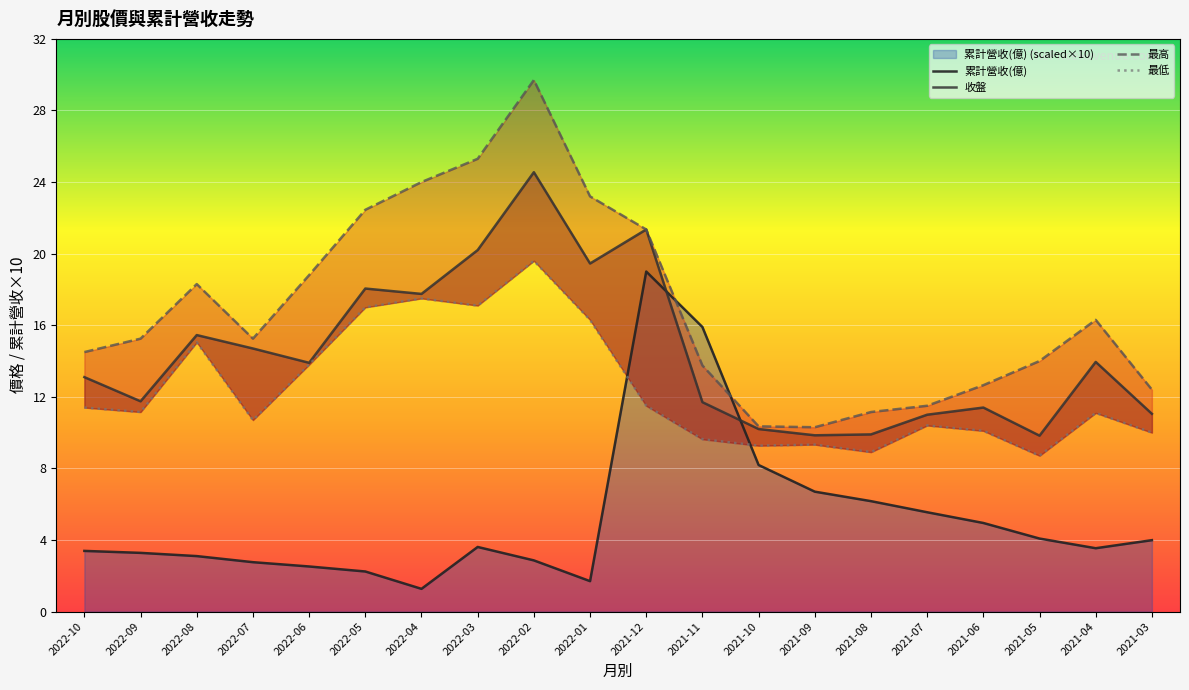

At which category does the chart reach its peak across all series?

2022-02